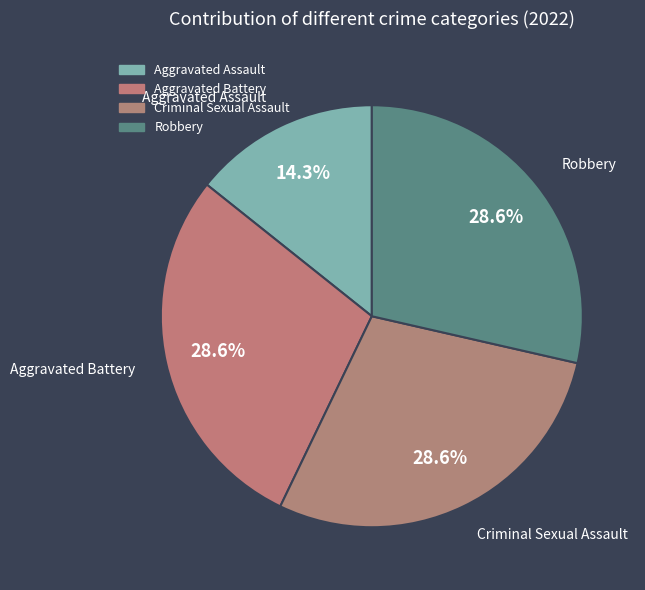

How many segments does this pie chart have?

4